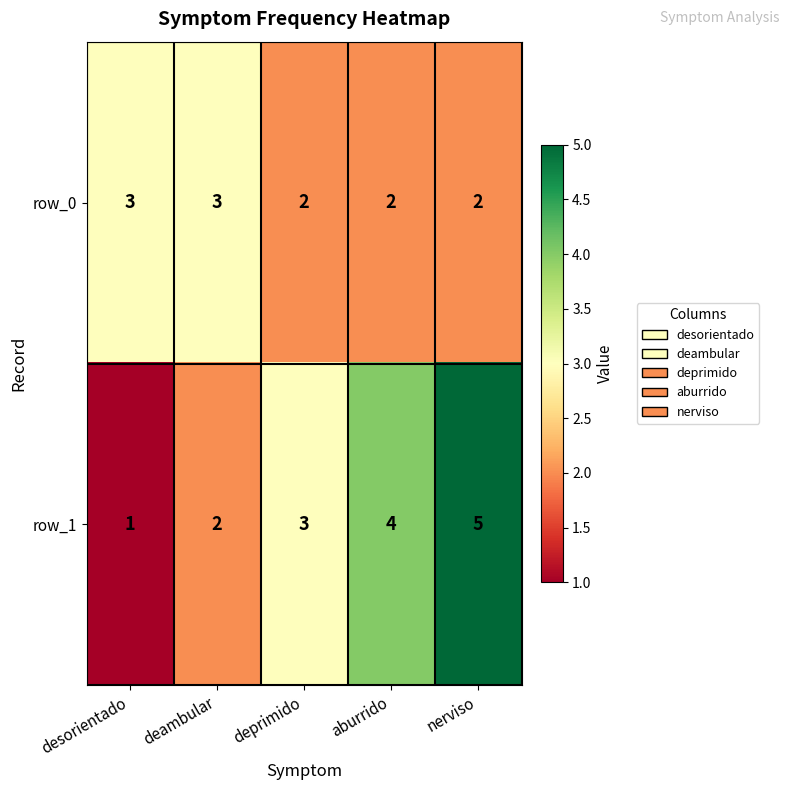

List the series in order of their overall mean, lowest first.

row_0, row_1